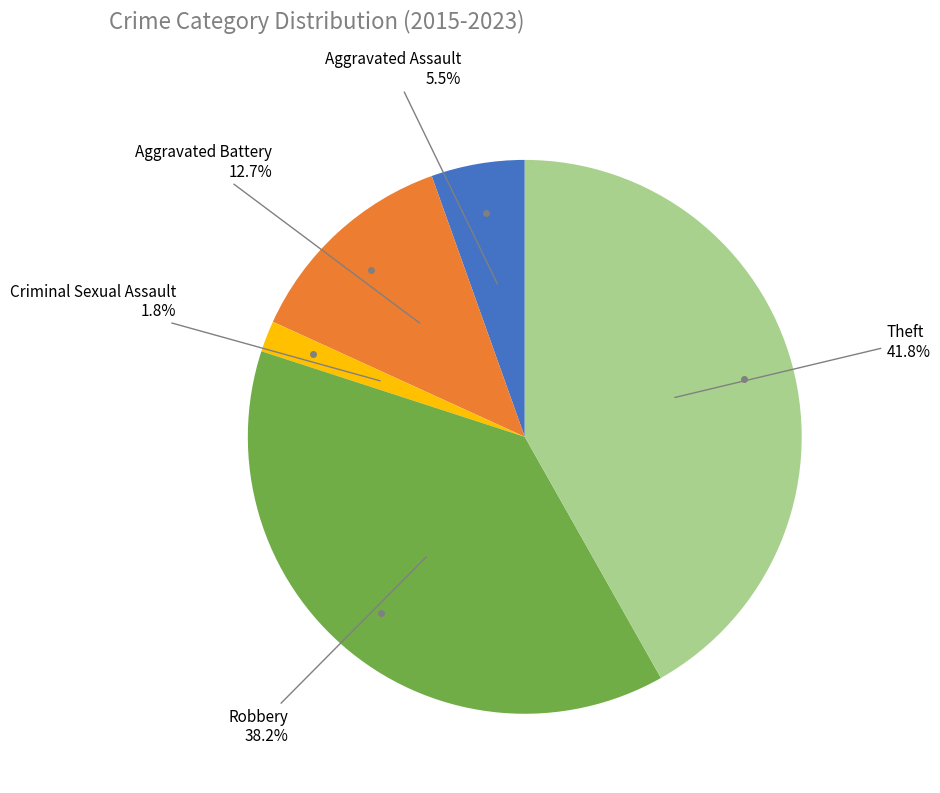

Does any single category account for the majority?

No